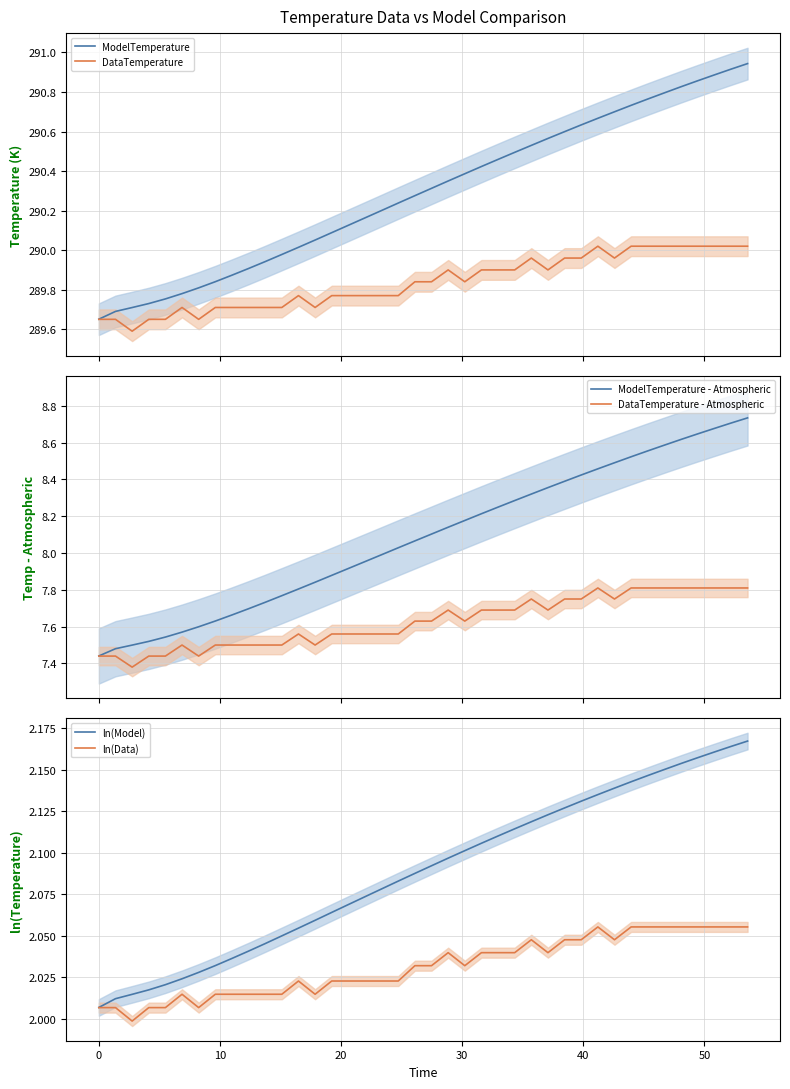

What is the minimum value for DataTemperature - Atmospheric?

7.4